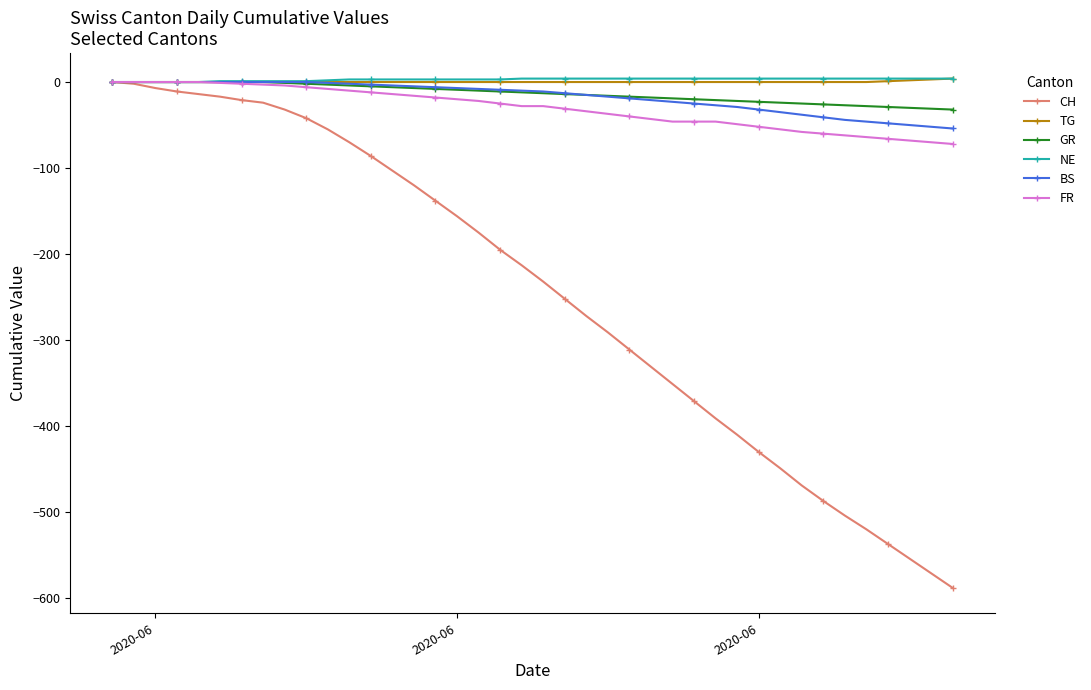

Is this an area chart (filled region under the line)?

No